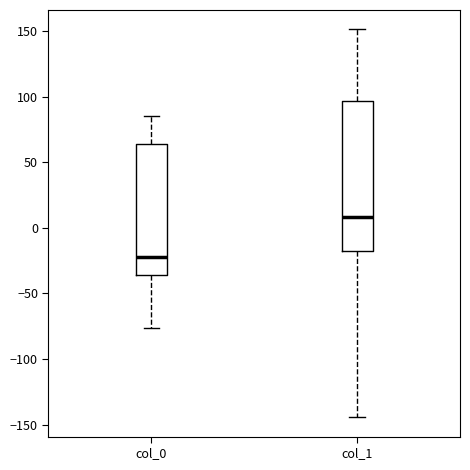

Which box's median line is the lowest?

col_0